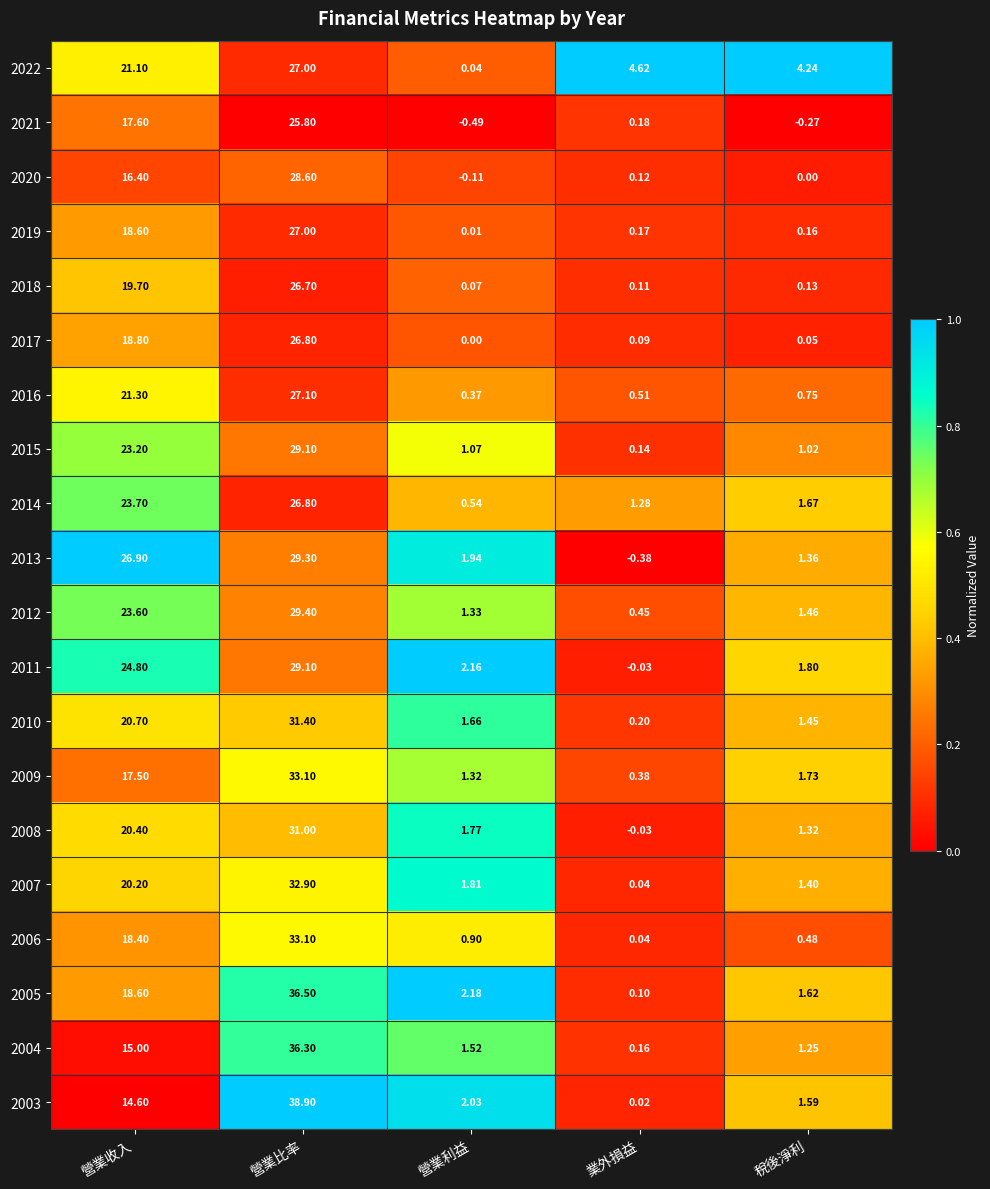

Rank the categories by 2021 value from lowest to highest.

營業利益, 稅後淨利, 業外損益, 營業收入, 營業比率